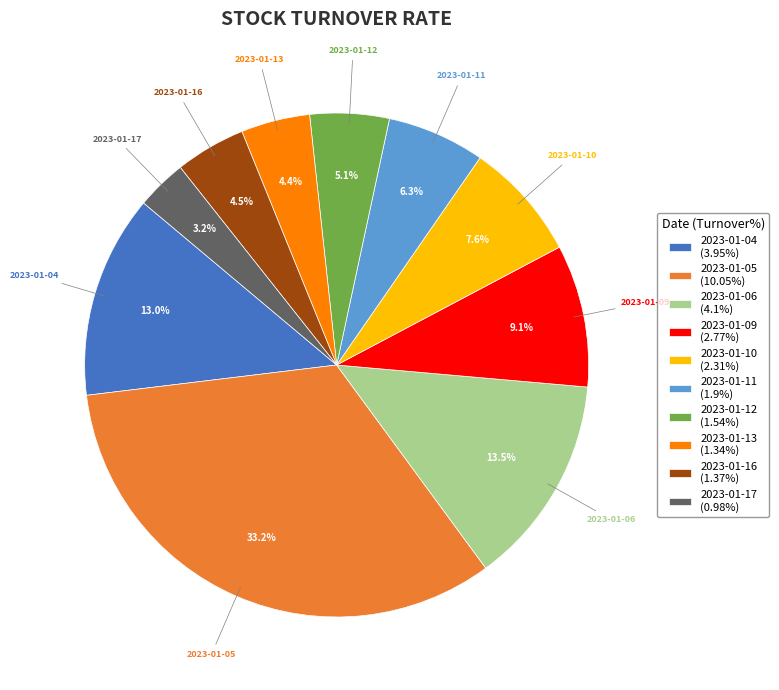

What percentage do 2023-01-16 (1.37%) and 2023-01-13 (1.34%) together represent?

8.9%